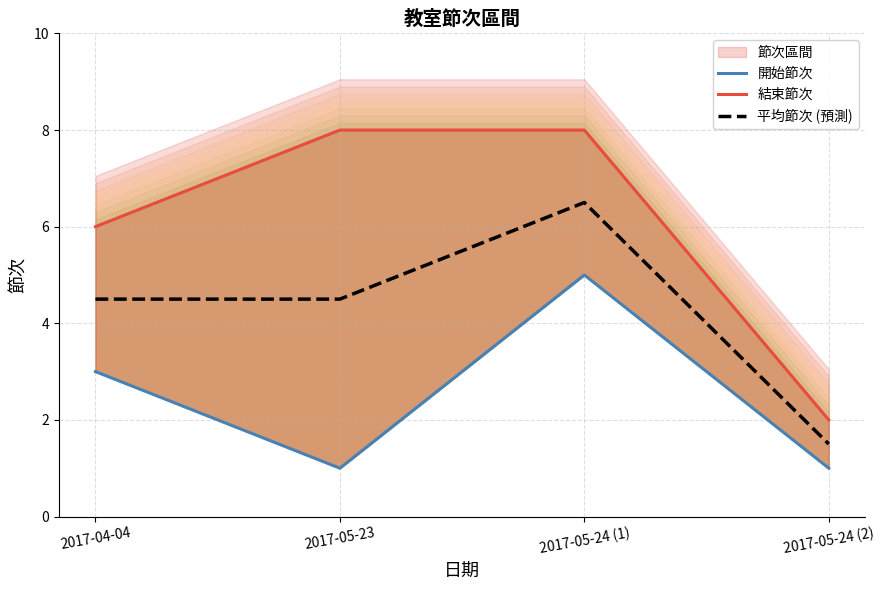

What is the total value across all series at 2017-04-04?

13.5